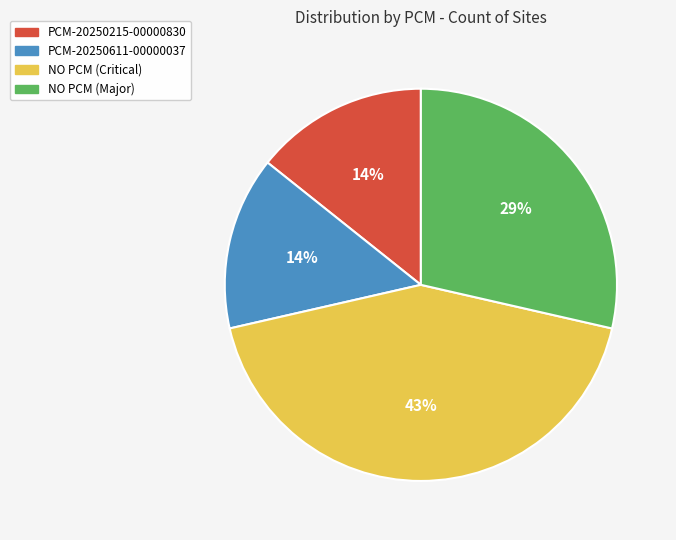

Does any single category account for the majority?

No